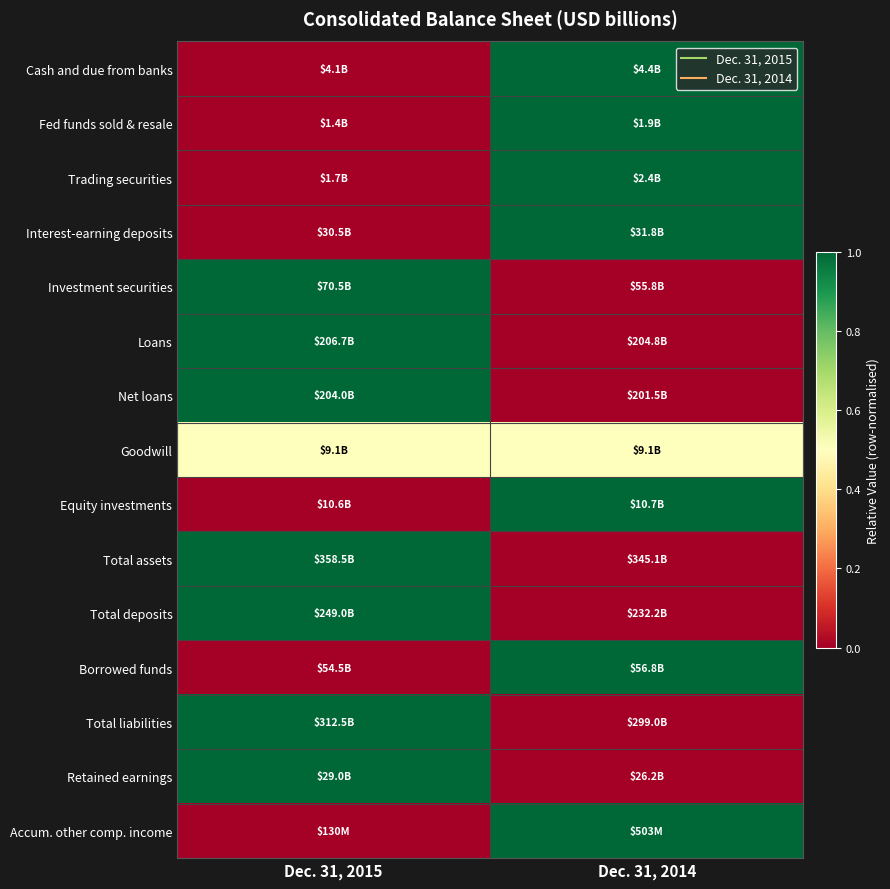

What is the maximum value shown in the chart?

1.0